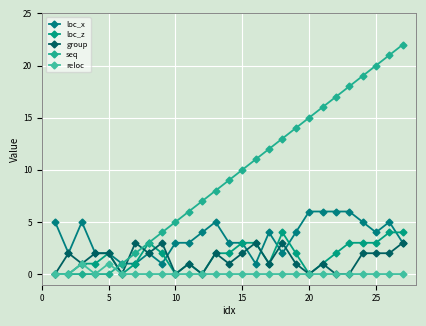

Count the number of data series in this chart.

5